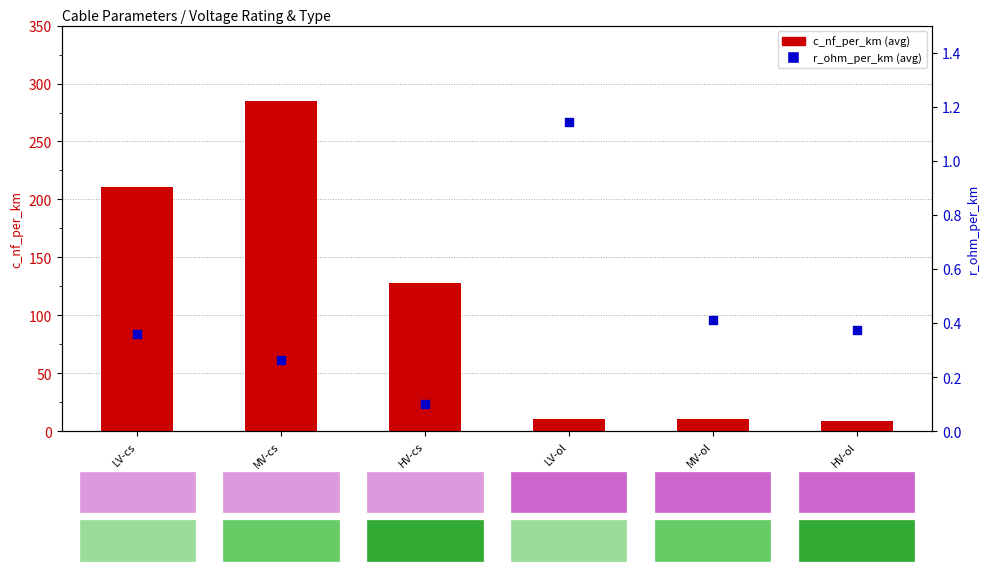

Which series contains the highest Y value?

c_nf_per_km